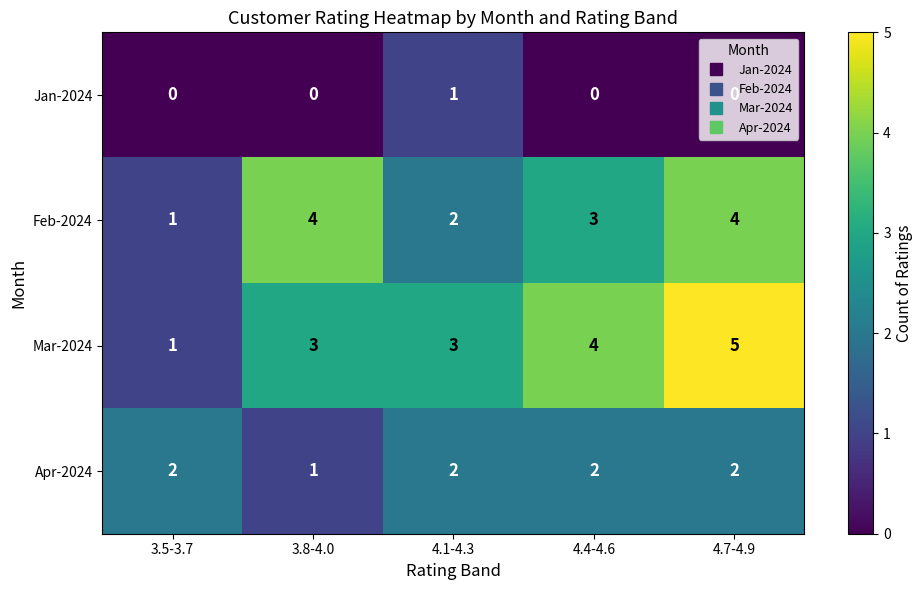

Which series has the widest spread of values?

Mar-2024